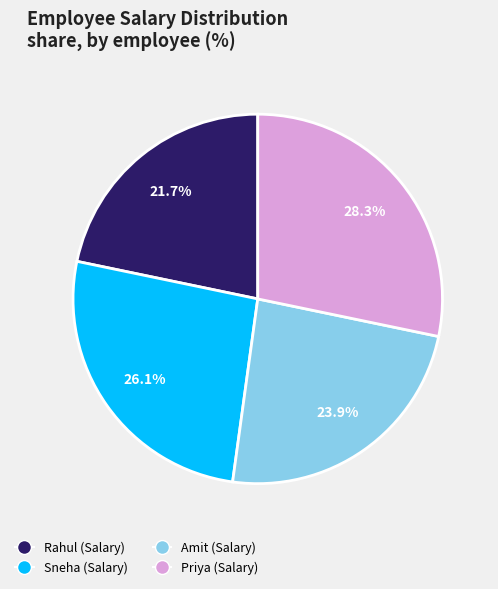

To the nearest percent, what is the combined percentage of Sneha and Priya?

54%